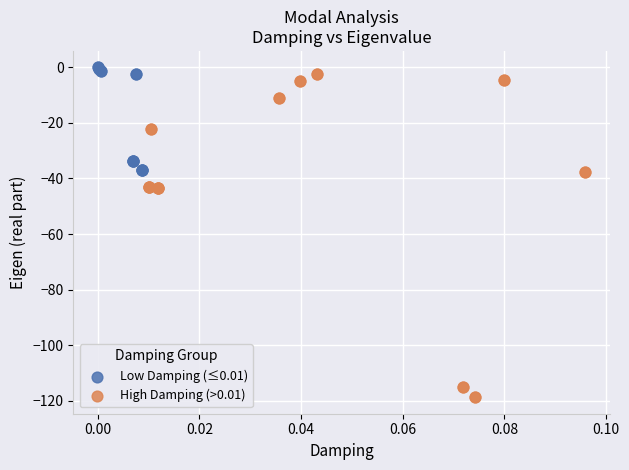

Which series reaches the minimum Y coordinate?

High Damping (>0.01)